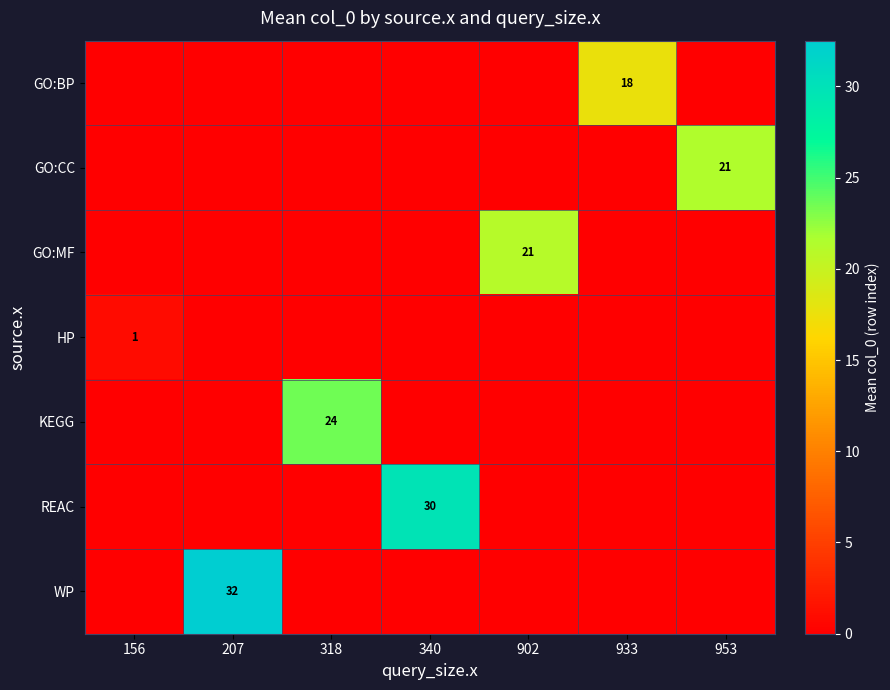

At which category is the sum across all series the highest?

207